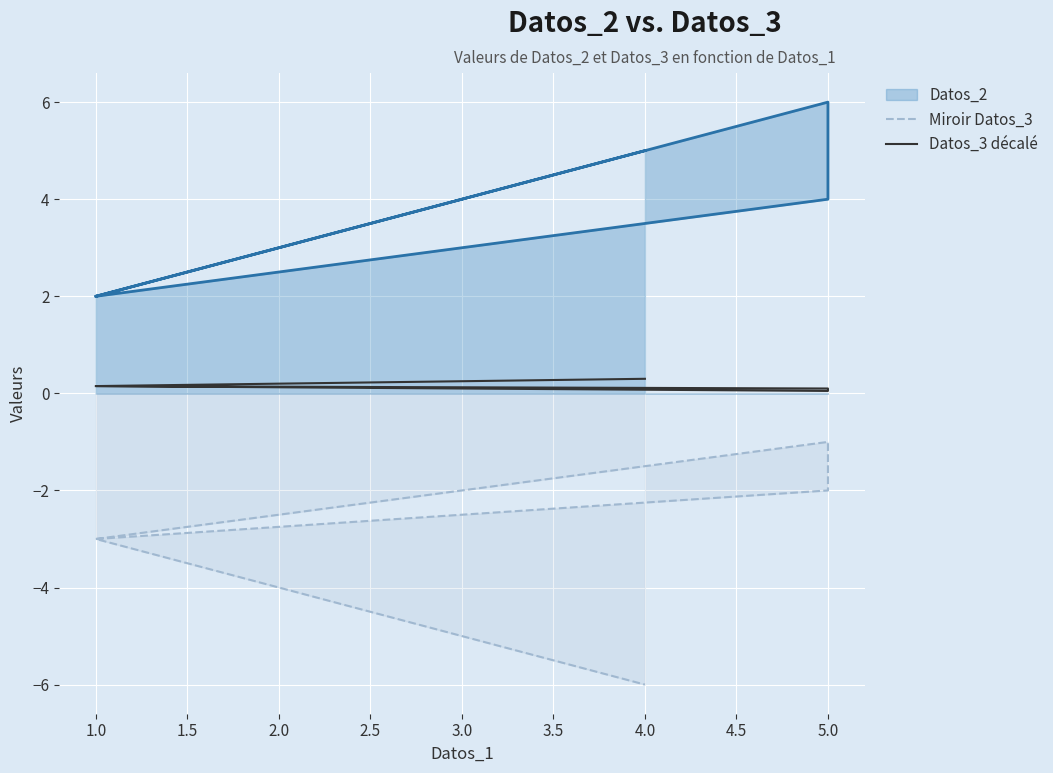

True or false: Datos_3 décalé and Miroir Datos_3 intersect in this chart.

False